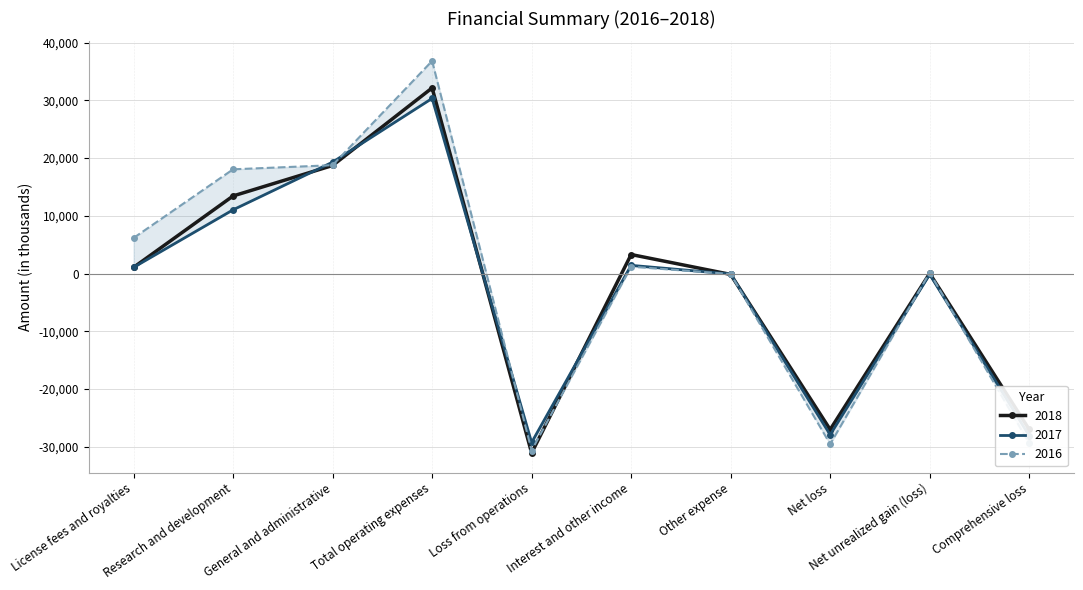

Which category has the lowest value in the 2016 series?

Loss from operations